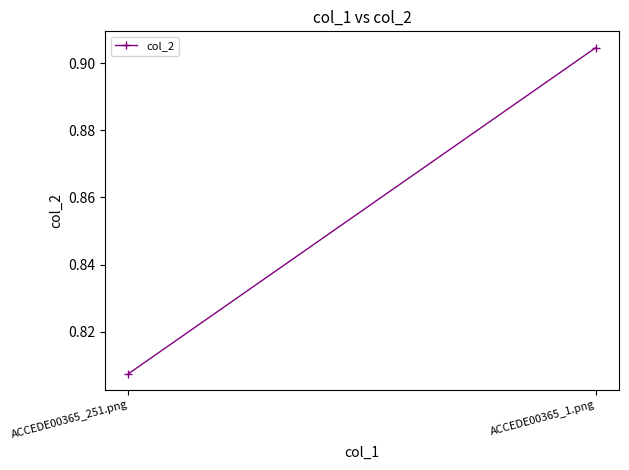

The value at ACCEDE00365_251.png is 0.8. True or false?

True